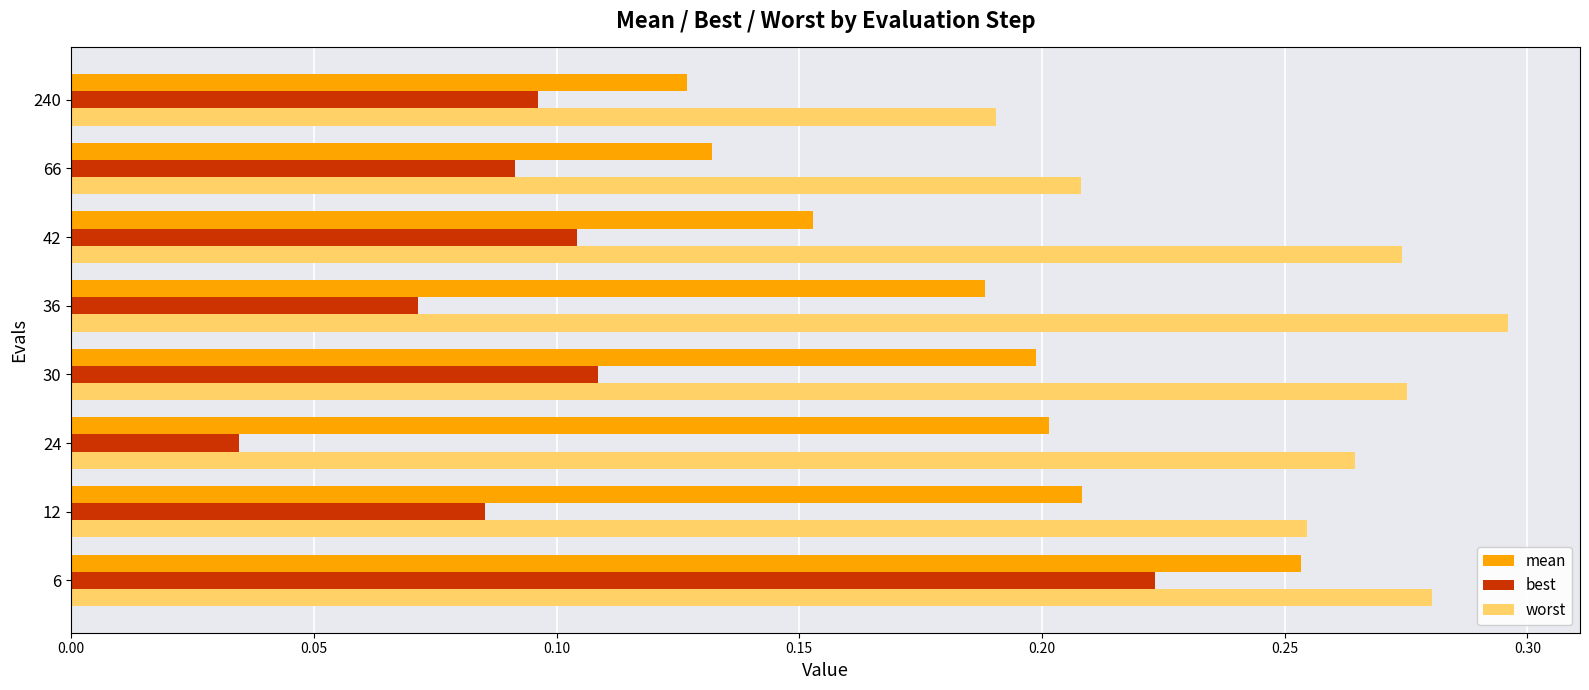

True or false: mean has a value of 0.4 at 6.

False